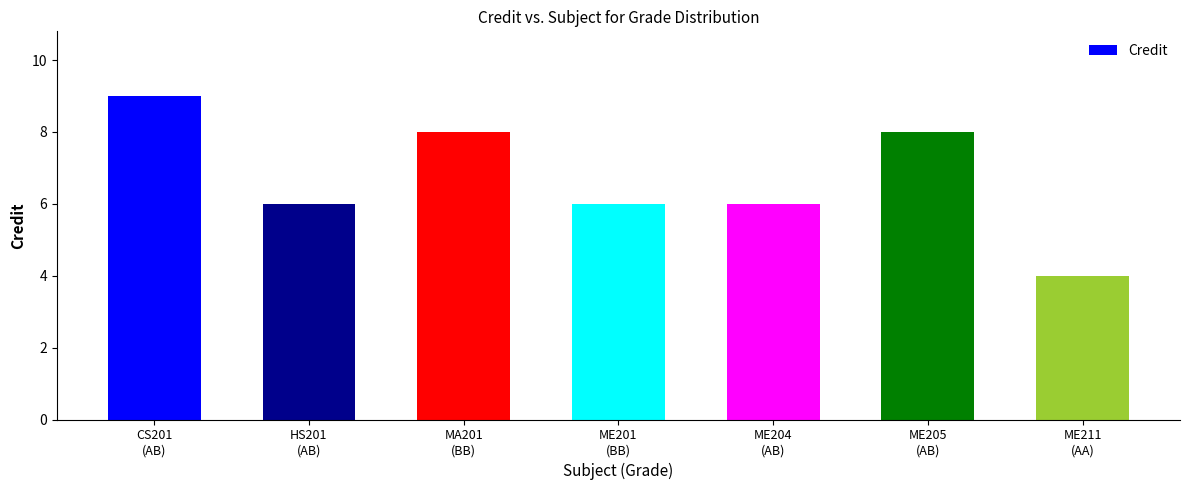

Reading left to right, what are all the values shown in this chart?

CS201
(AB)=9	HS201
(AB)=6	MA201
(BB)=8	ME201
(BB)=6	ME204
(AB)=6	ME205
(AB)=8	ME211
(AA)=4